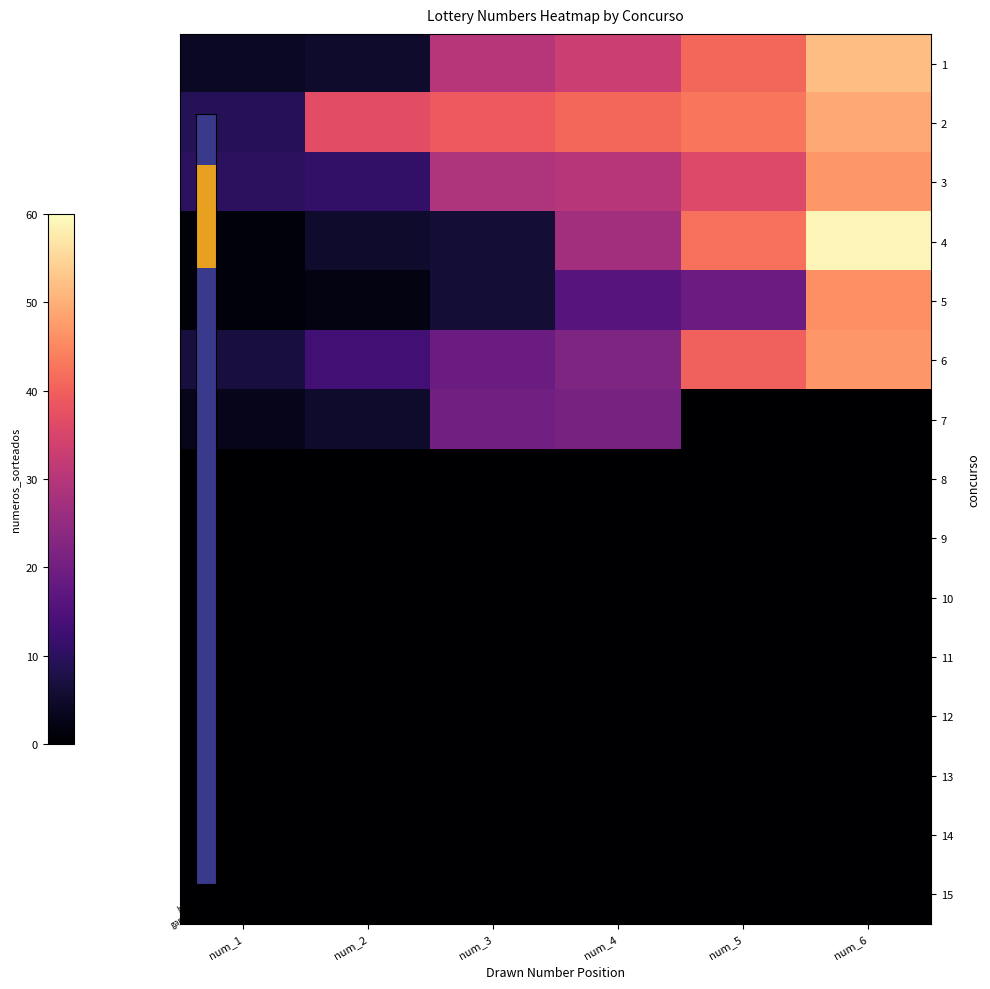

Reading right to left, transcribe all the data shown in this chart.

1: num_6=52	num_5=41	num_4=33	num_3=30	num_2=5	num_1=4
2: num_6=49	num_5=43	num_4=41	num_3=39	num_2=37	num_1=9
3: num_6=47	num_5=36	num_4=30	num_3=29	num_2=11	num_1=10
4: num_6=59	num_5=42	num_4=27	num_3=6	num_2=5	num_1=1
5: num_6=46	num_5=19	num_4=16	num_3=6	num_2=2	num_1=1
6: num_6=47	num_5=40	num_4=22	num_3=19	num_2=13	num_1=7
7: num_6=0	num_5=0	num_4=21	num_3=20	num_2=5	num_1=3
8: num_6=0	num_5=0	num_4=0	num_3=0	num_2=0	num_1=0
9: num_6=0	num_5=0	num_4=0	num_3=0	num_2=0	num_1=0
10: num_6=0	num_5=0	num_4=0	num_3=0	num_2=0	num_1=0
11: num_6=0	num_5=0	num_4=0	num_3=0	num_2=0	num_1=0
12: num_6=0	num_5=0	num_4=0	num_3=0	num_2=0	num_1=0
13: num_6=0	num_5=0	num_4=0	num_3=0	num_2=0	num_1=0
14: num_6=0	num_5=0	num_4=0	num_3=0	num_2=0	num_1=0
15: num_6=0	num_5=0	num_4=0	num_3=0	num_2=0	num_1=0